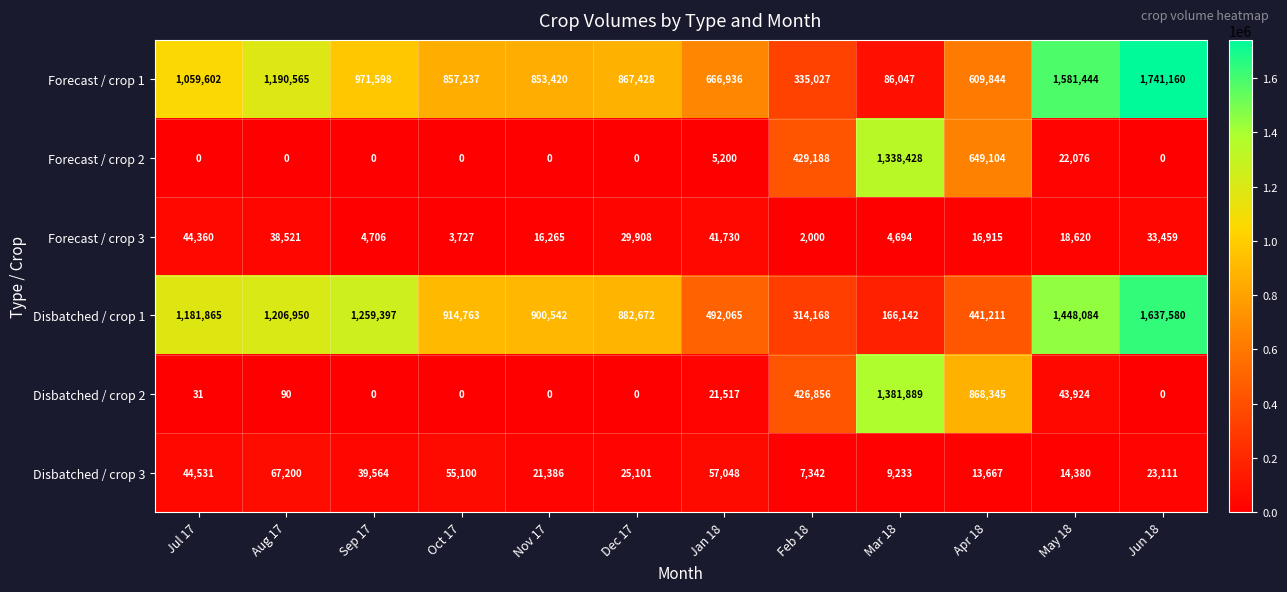

What is the minimum value for Forecast / crop 3?

2000